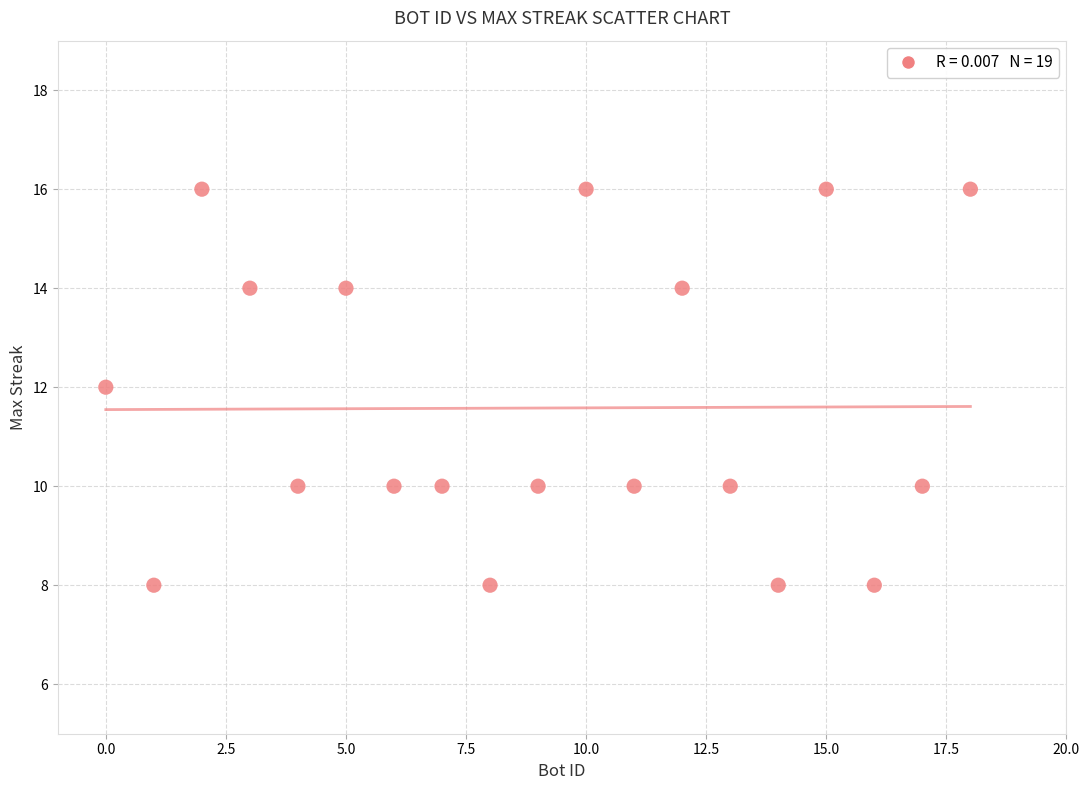

What is the range of X values (max minus min)?

18